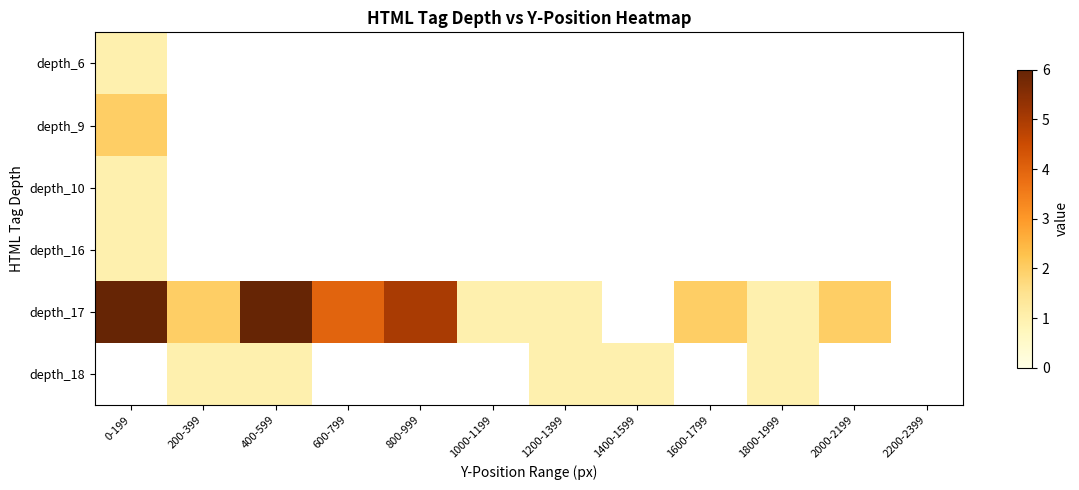

At which label does depth_9 reach its minimum?

0-199